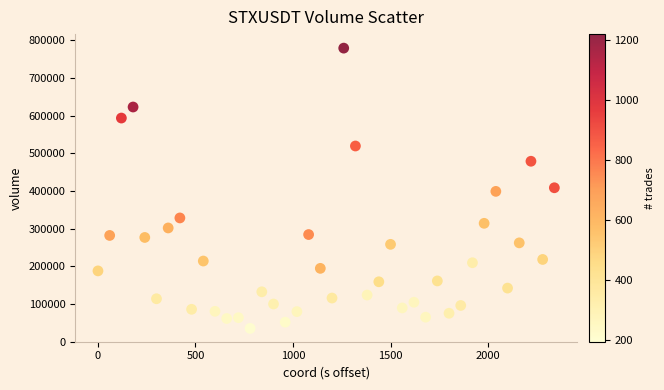

What is the range of Y values (max minus min)?

744005